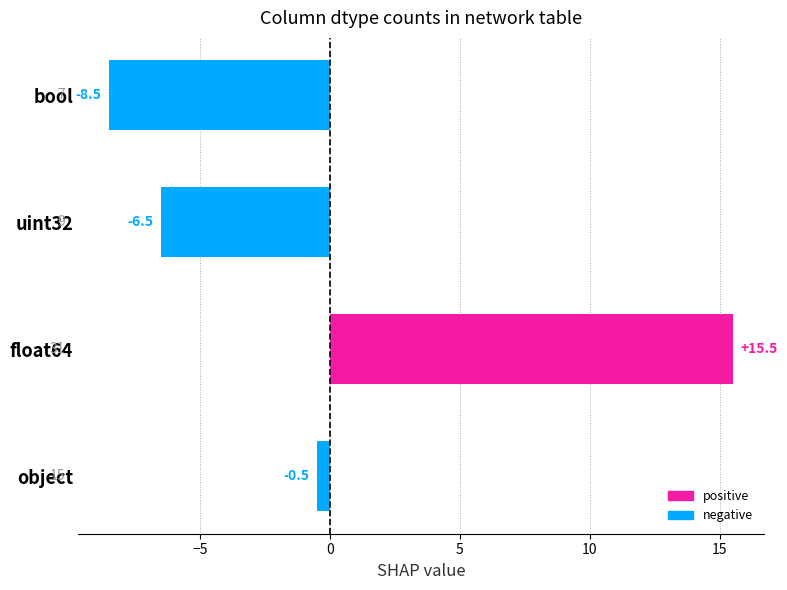

Is it true that the value at bool is -5.9?

False